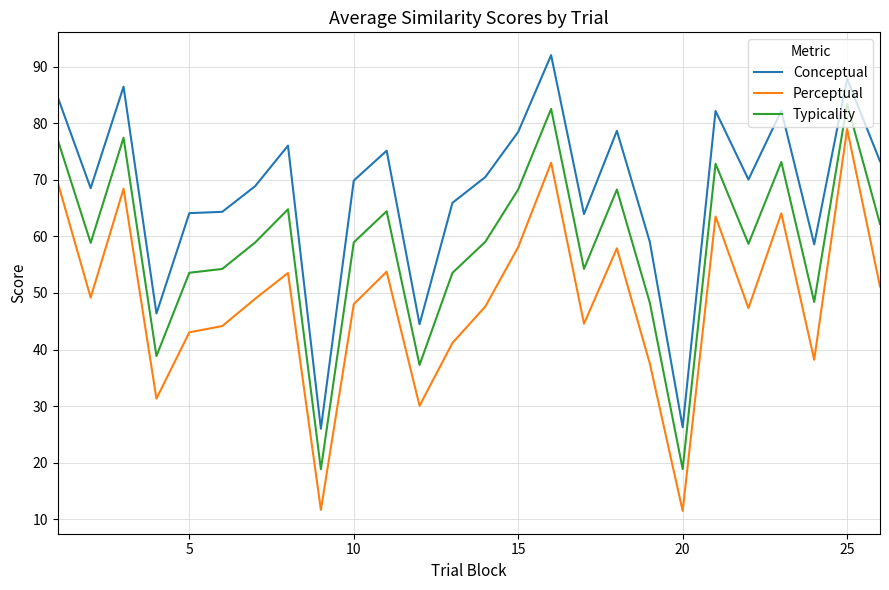

Which series has the largest total across all categories?

Conceptual